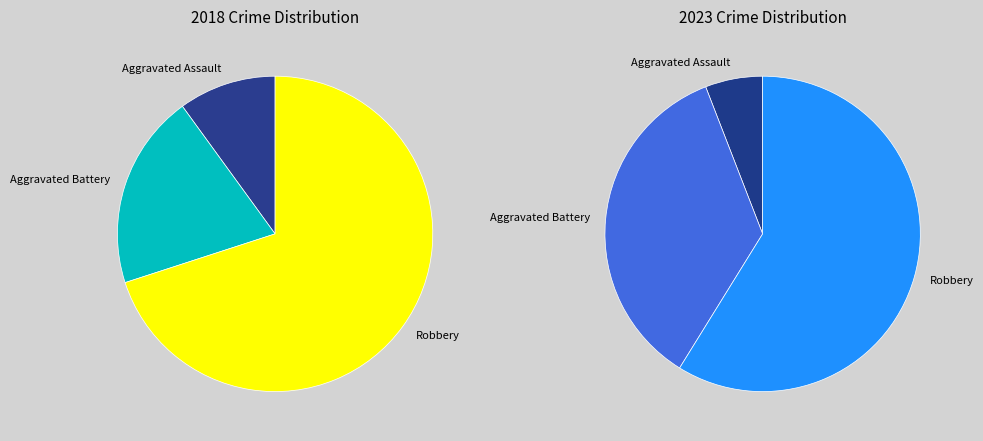

Count the number of slices in the pie.

3